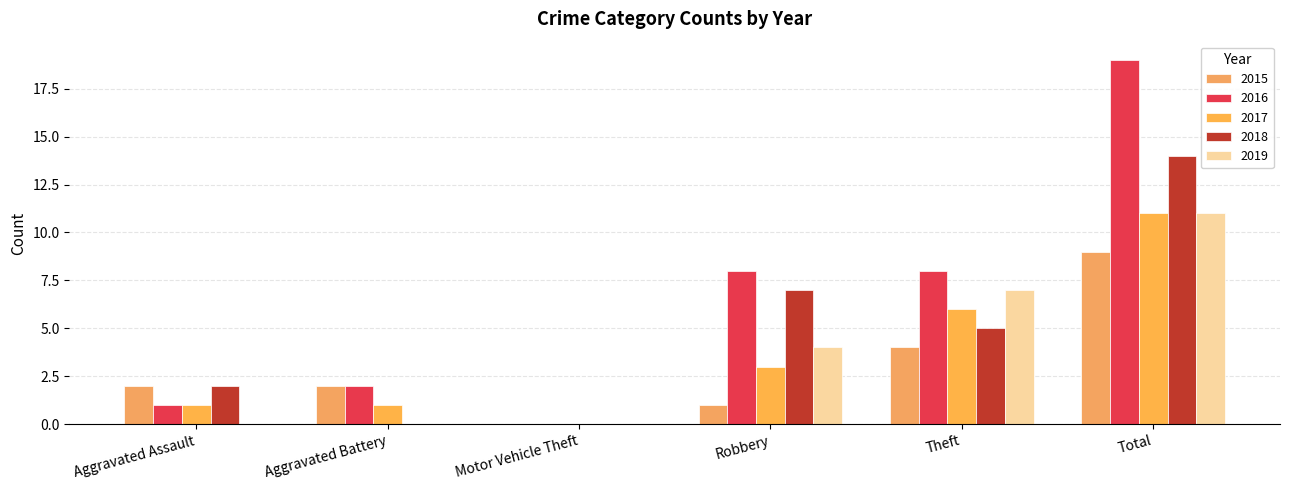

What position from the left is Aggravated Assault?

1